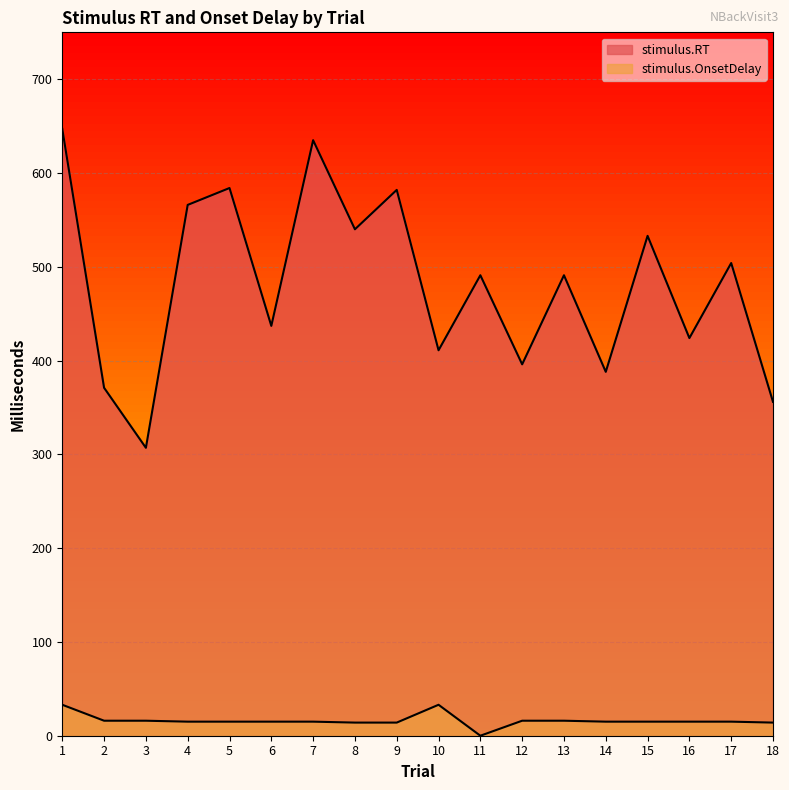

What are all the series names shown in the legend?

stimulus.RT, stimulus.OnsetDelay